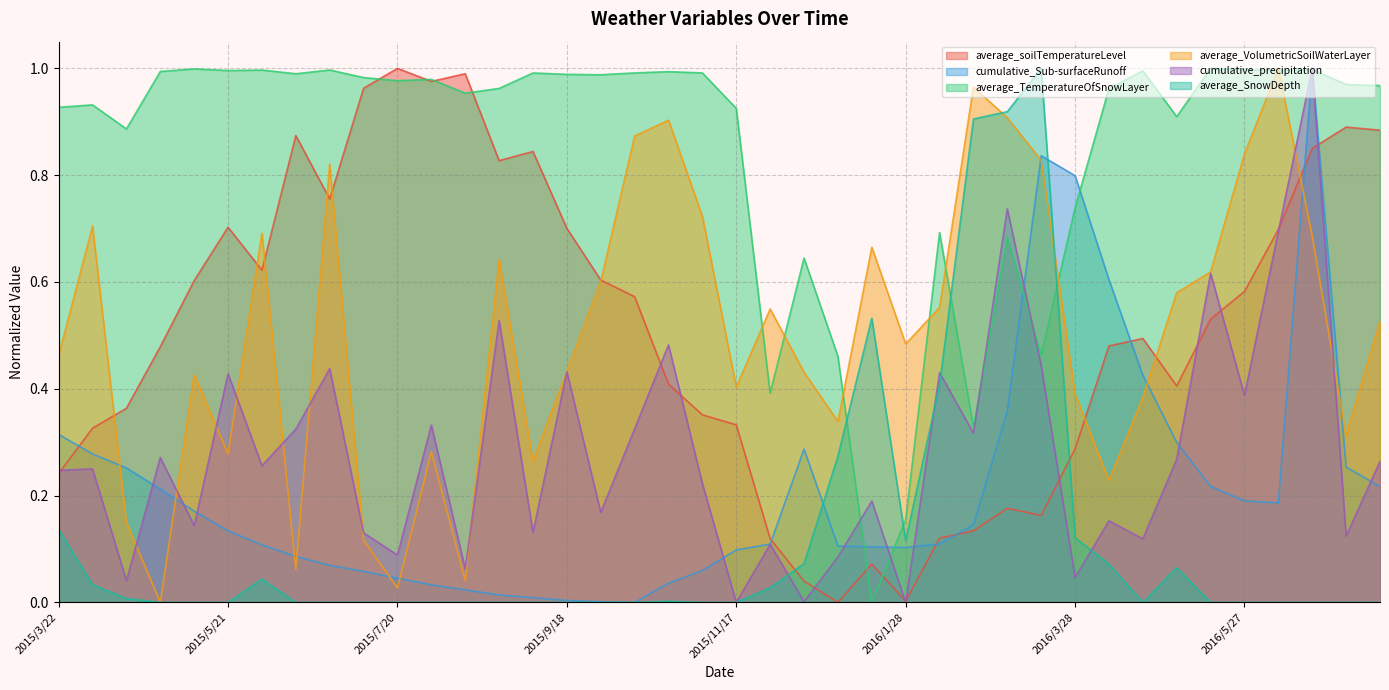

At which category does cumulative_precipitation reach its first local peak?

2015/4/3